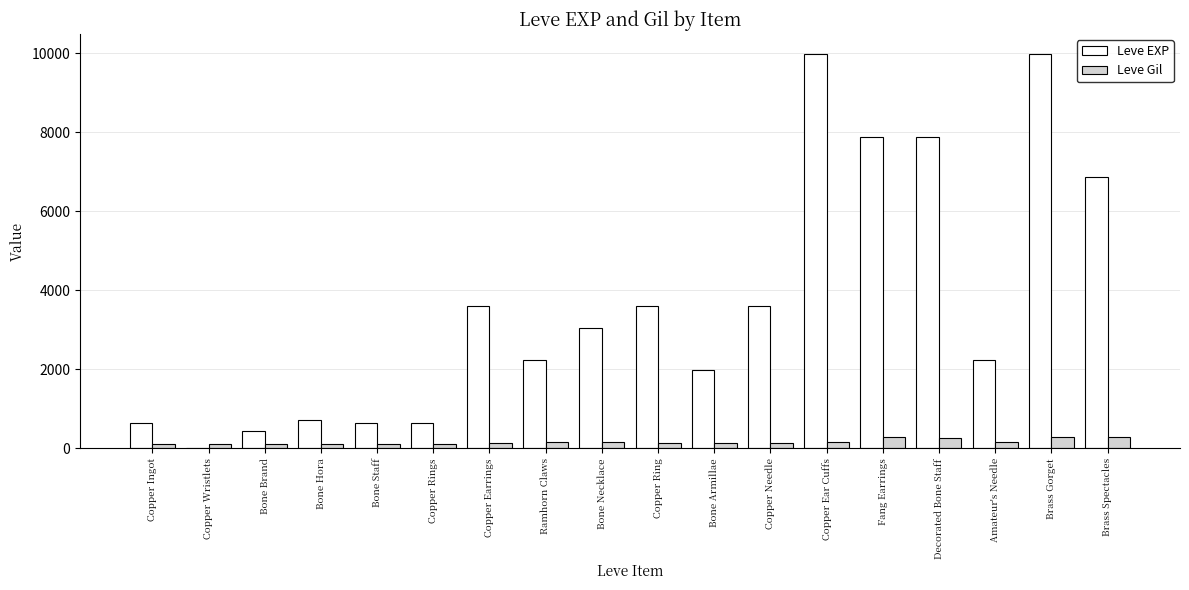

What is the sum of all Leve EXP values?

65961